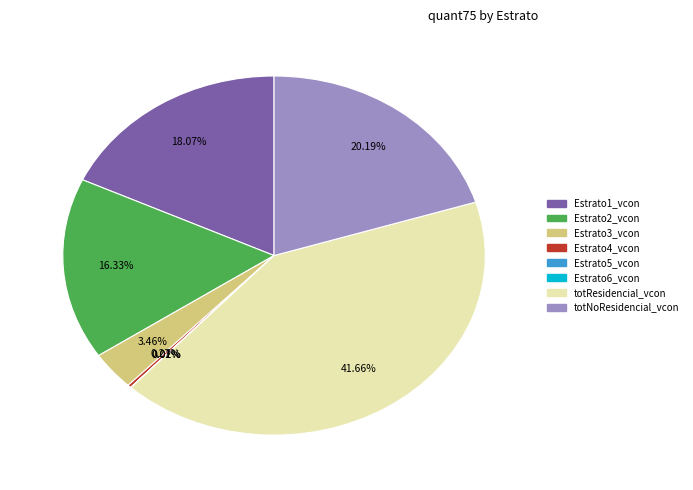

To the nearest percent, what is the combined percentage of Estrato2_vcon and Estrato1_vcon?

34%